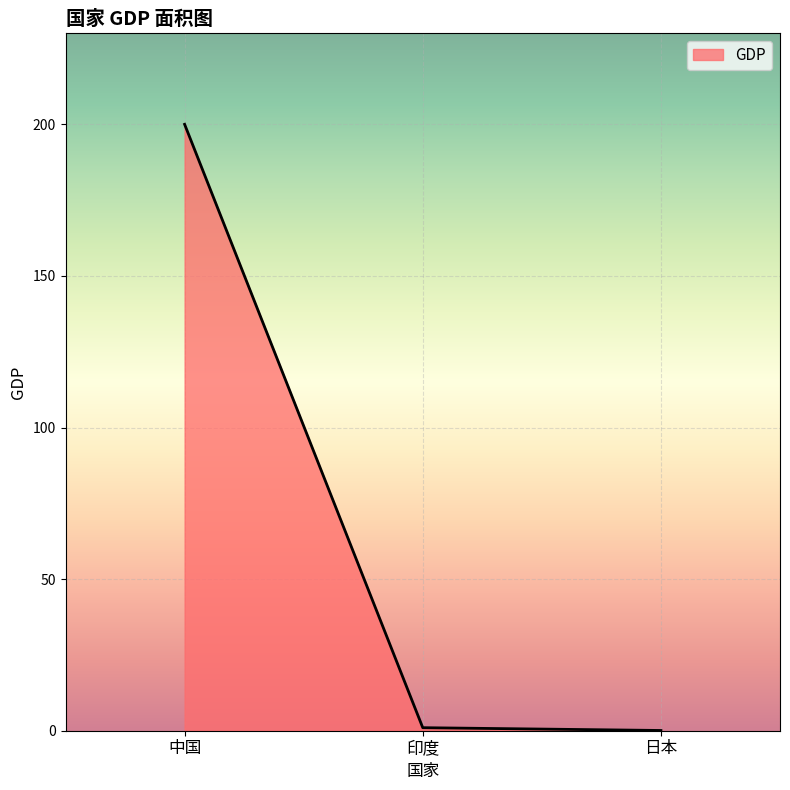

What position from the right is 日本?

1